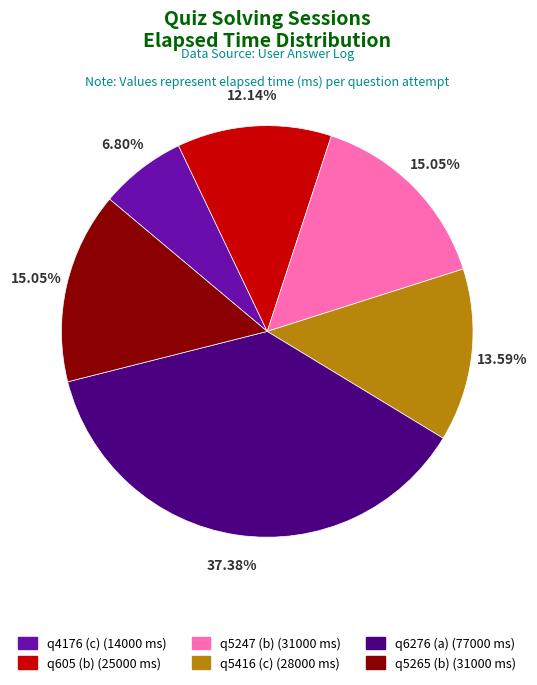

Count the number of slices in the pie.

6